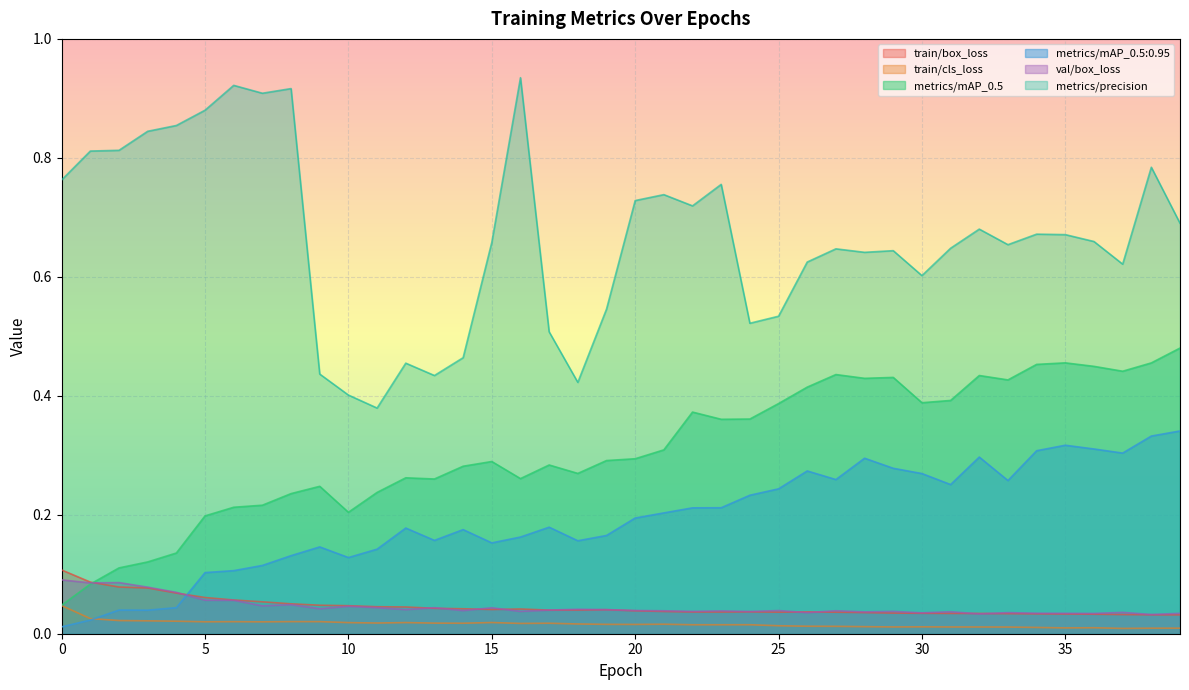

How many lines are shown in the chart?

6